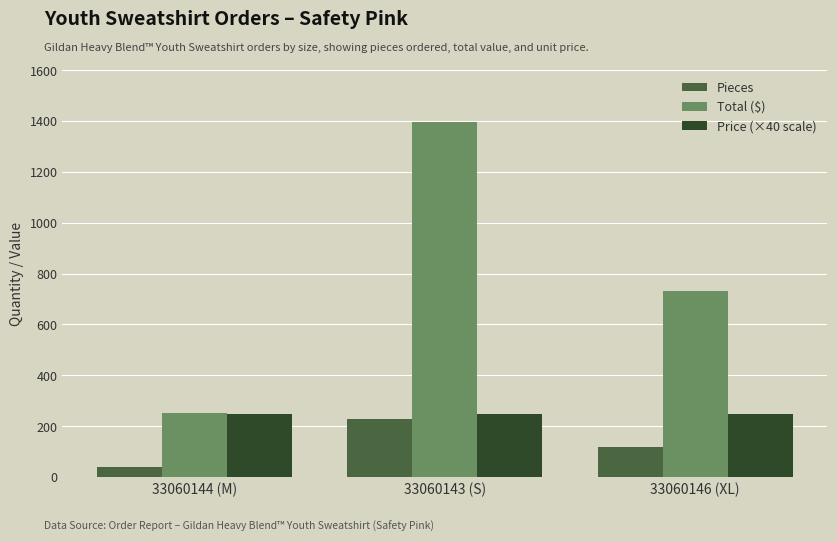

What is the approximate value of Total ($) at 33060144 (M)?

252.2